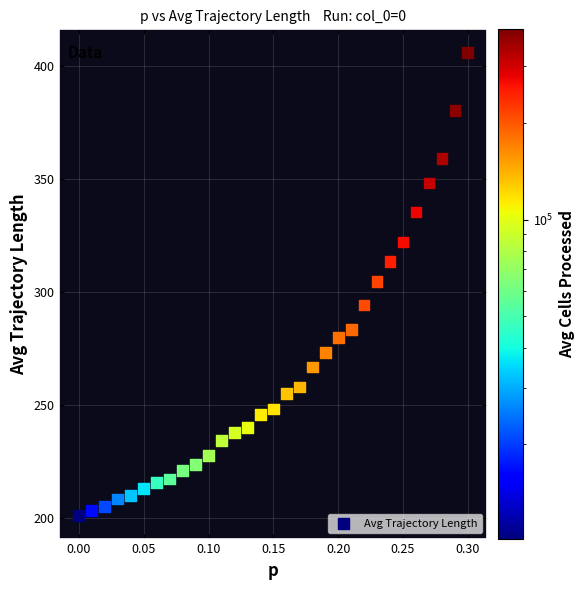

What is the range of X values (max minus min)?

0.3